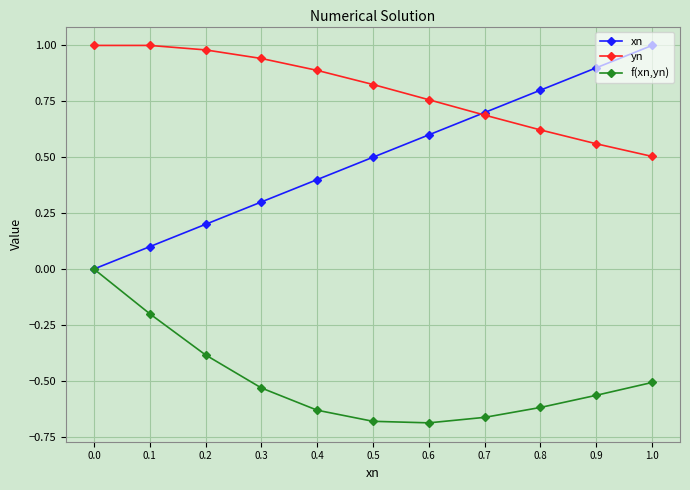

What is the label of the 8th point from the right?

0.3